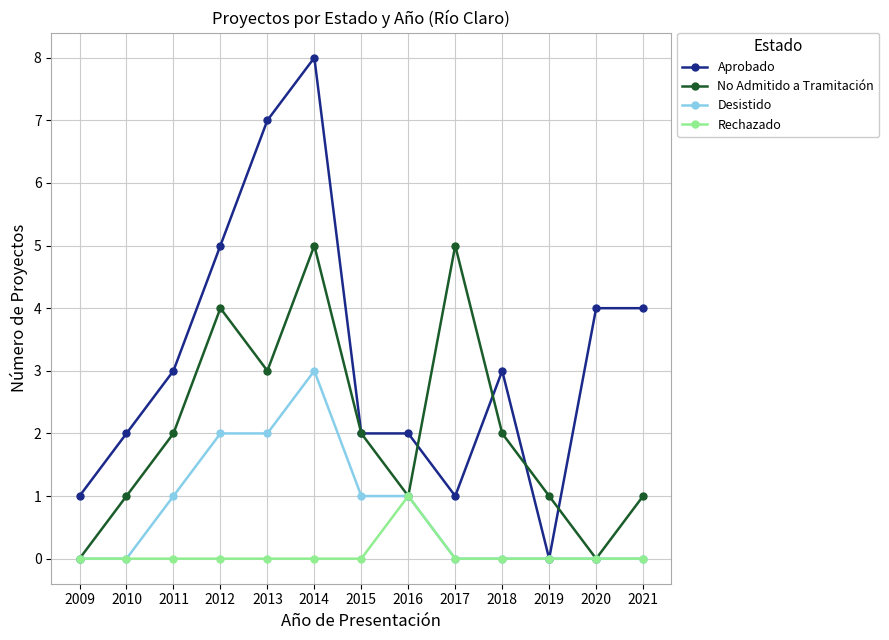

How many categories are shown in the chart?

13